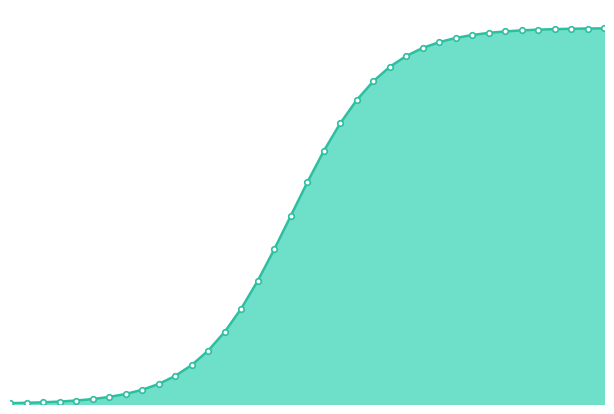

What is the difference between the maximum and second lowest values?

1.0